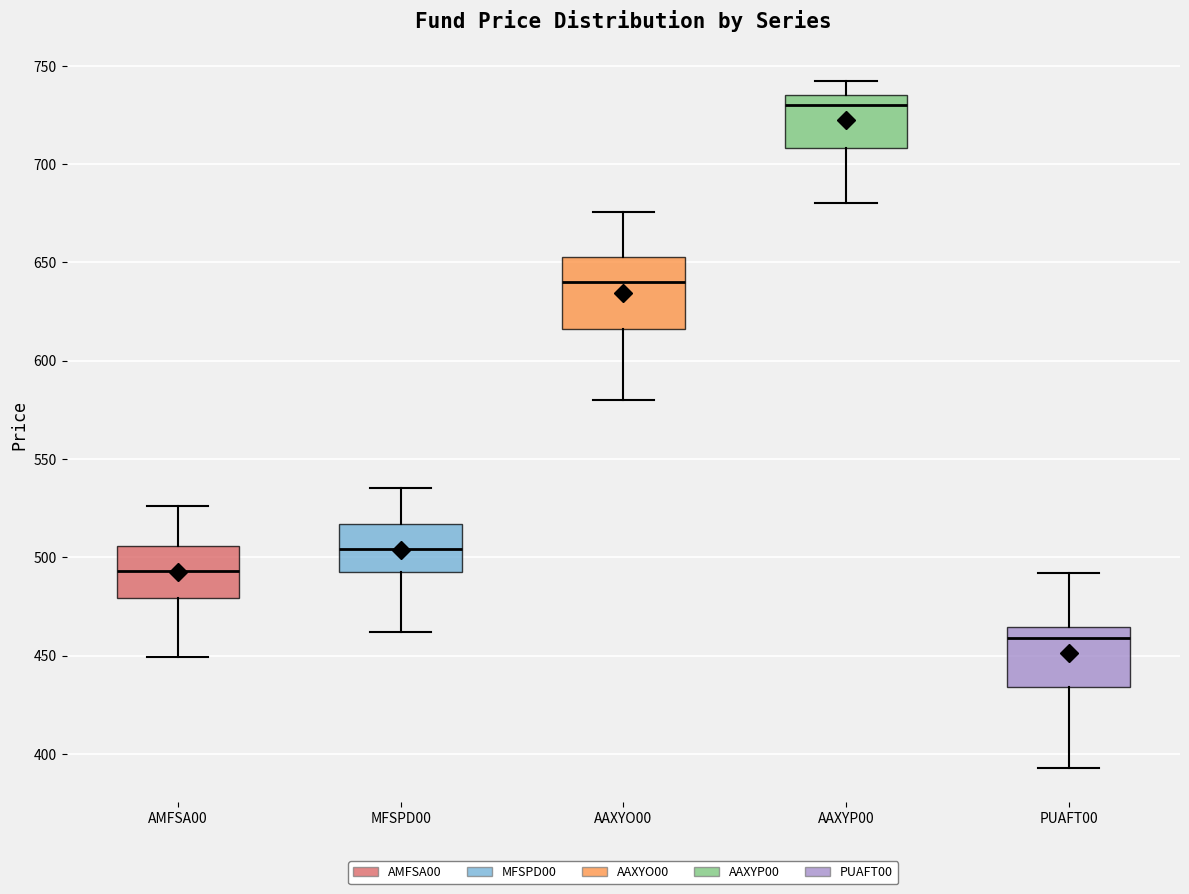

Which box has the lowest median line?

PUAFT00